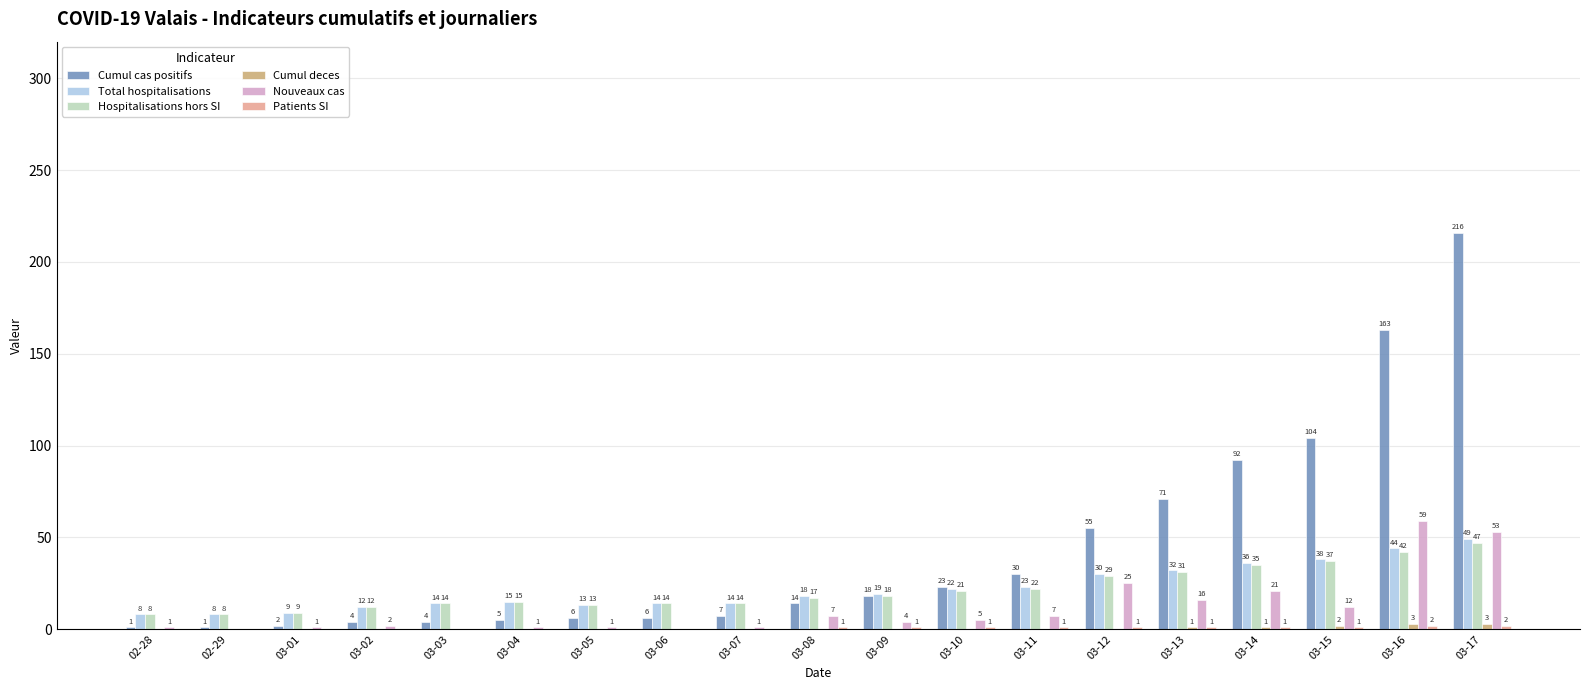

What is the greatest value displayed?

216